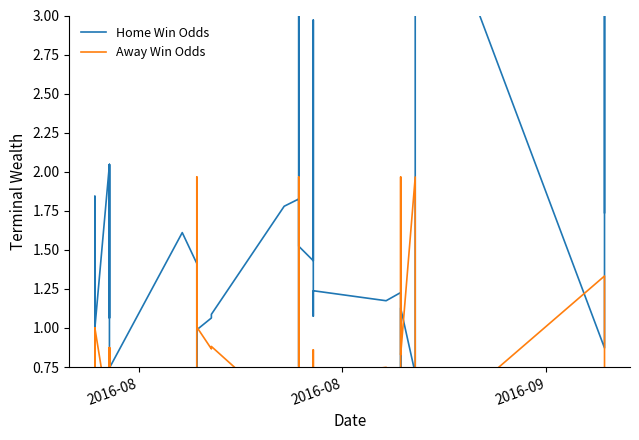

What is the minimum value shown in the chart?

0.3